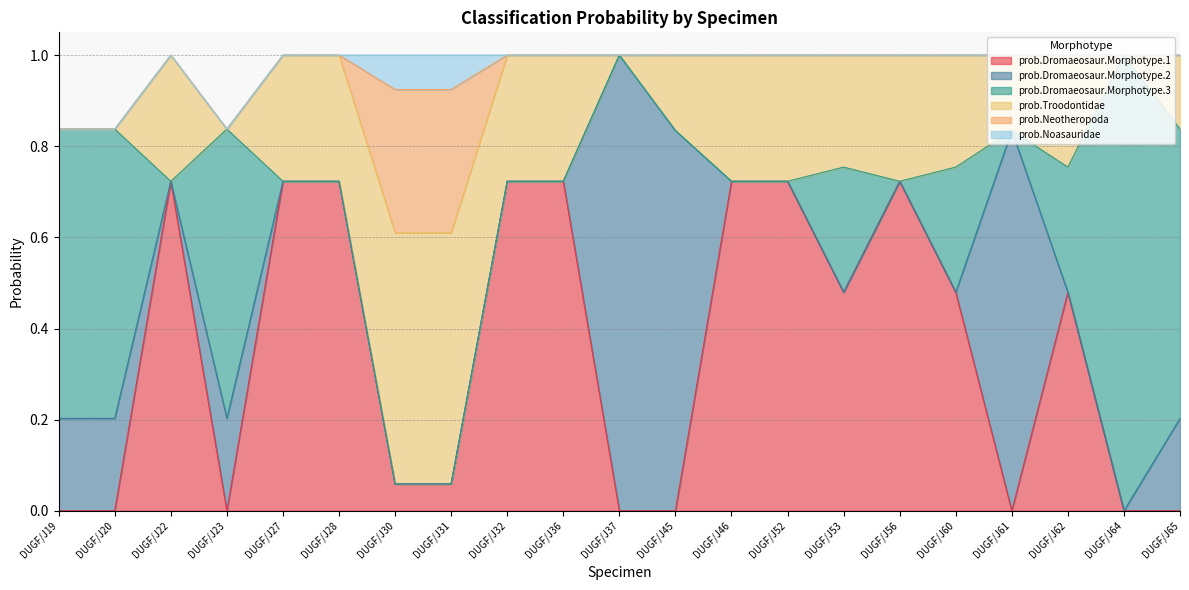

Is the value of prob.Noasauridae at DUGF/J46 greater than the value of prob.Dromaeosaur.Morphotype.1 at DUGF/J53?

No